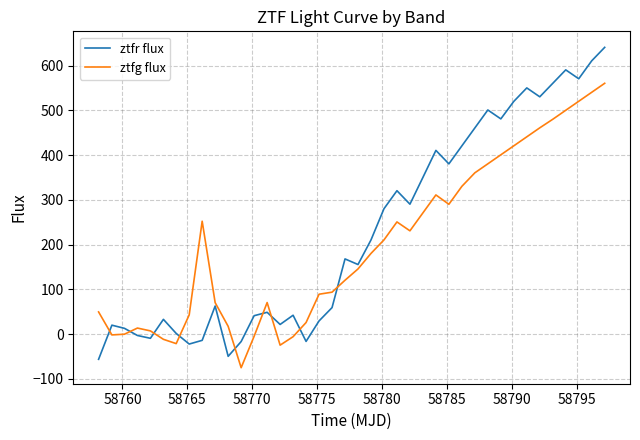

List the series in order of their peak value, lowest first.

ztfg flux, ztfr flux